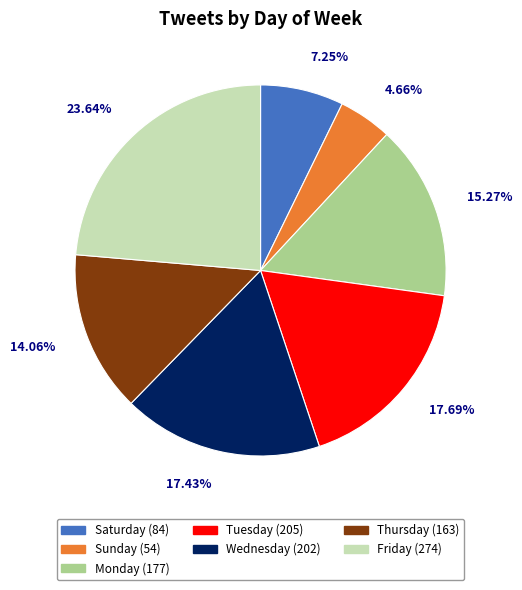

What percentage do Monday and Thursday together represent?

29.3%